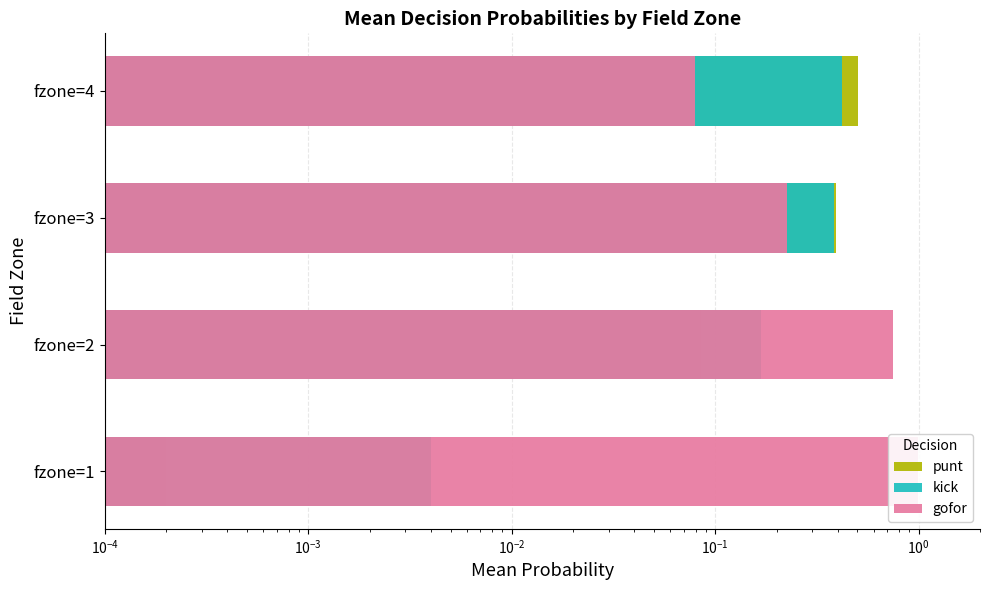

At how many categories does at least one series exceed 0?

4